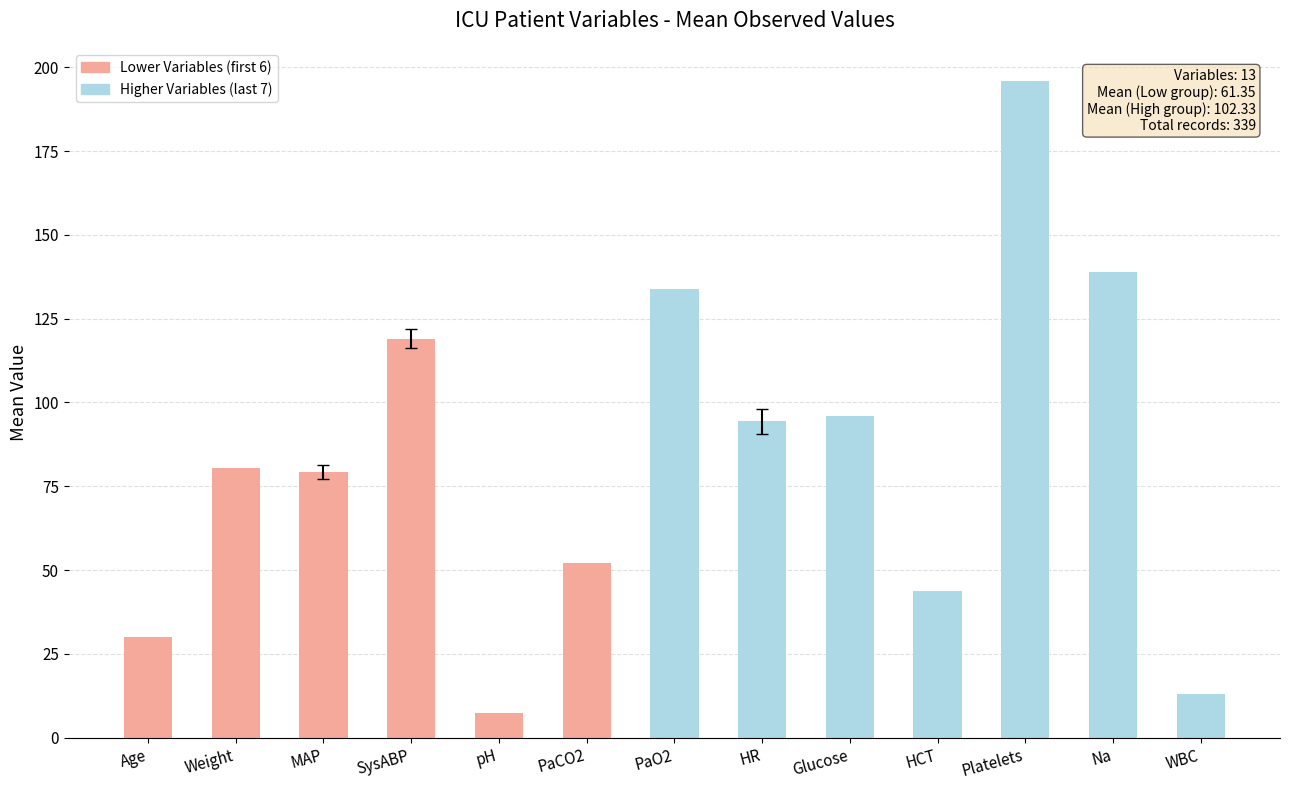

What value does the data have at pH?

7.4